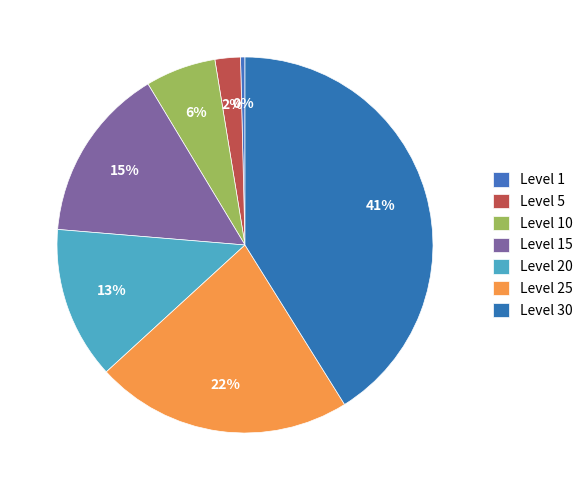

What is the ratio of the value at Level 25 to the value at Level 20?

1.7